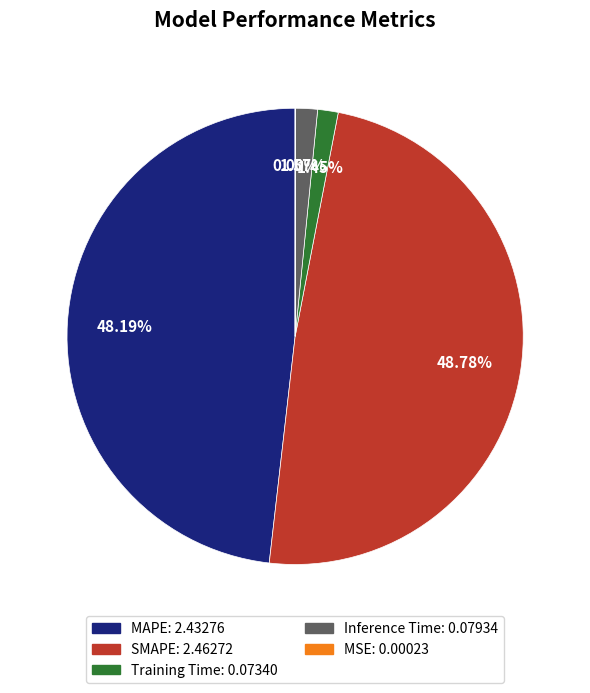

Which category has the biggest portion of the pie?

SMAPE